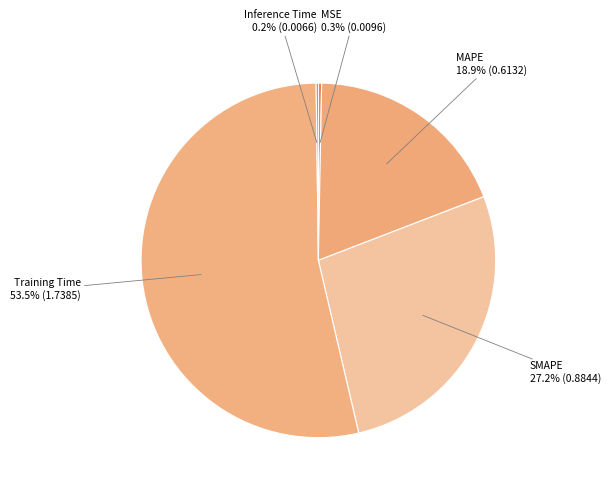

Which category accounts for the majority?

Training Time